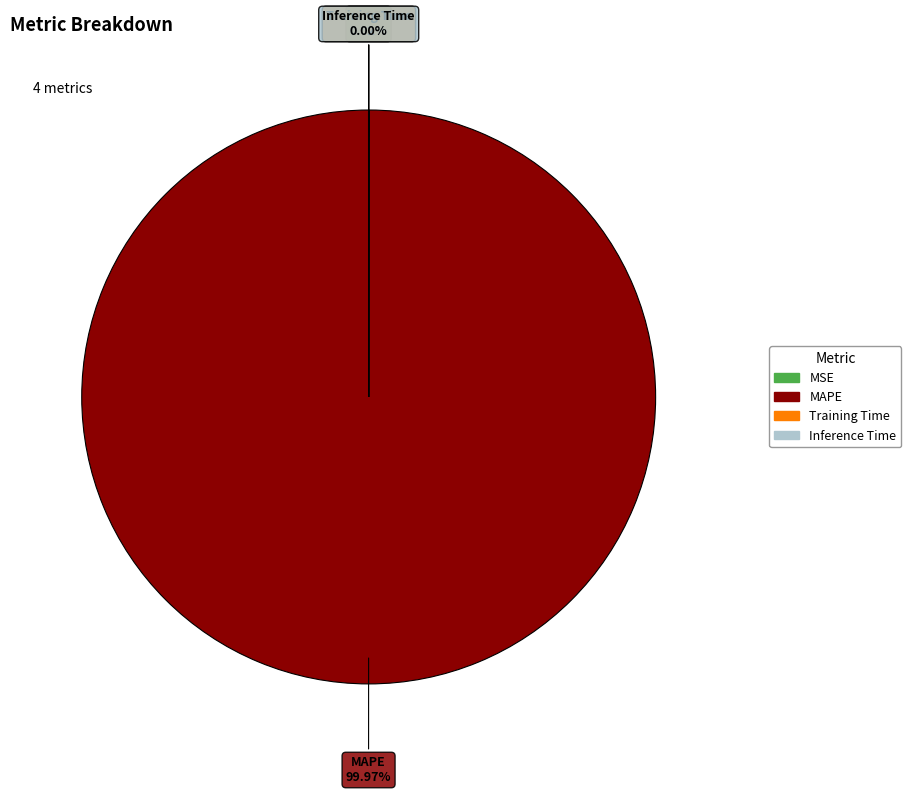

To the nearest percent, what is the difference between the largest and smallest slice percentages?

100%